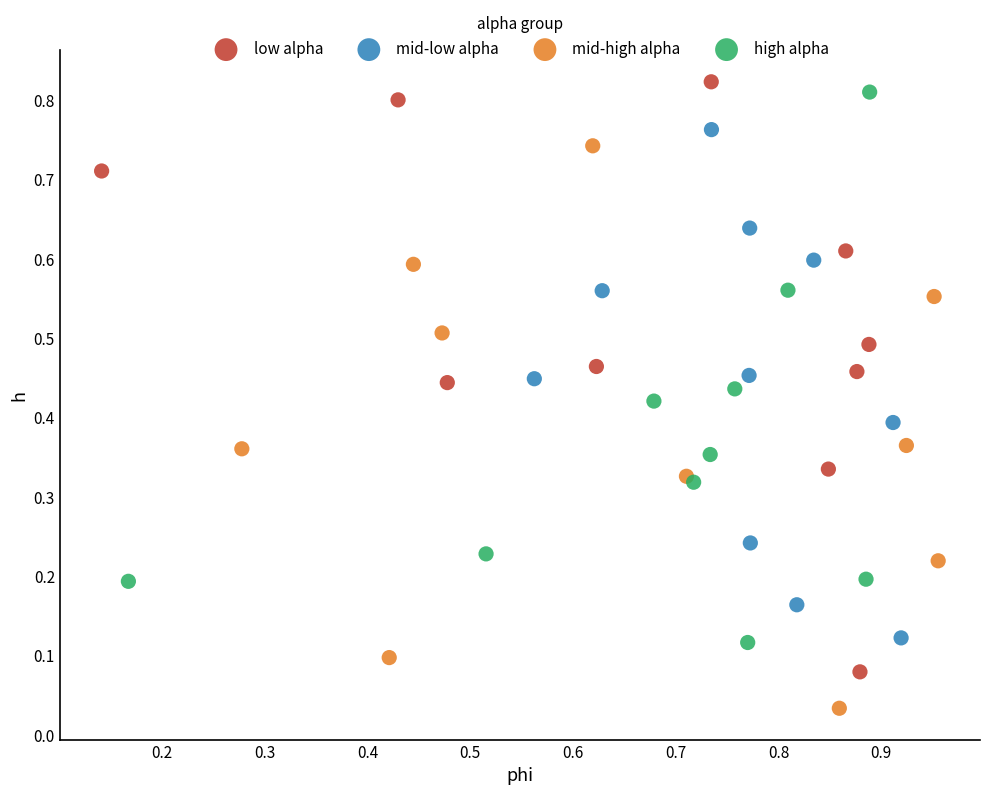

What are all the series names shown in the legend?

low alpha, mid-low alpha, mid-high alpha, high alpha